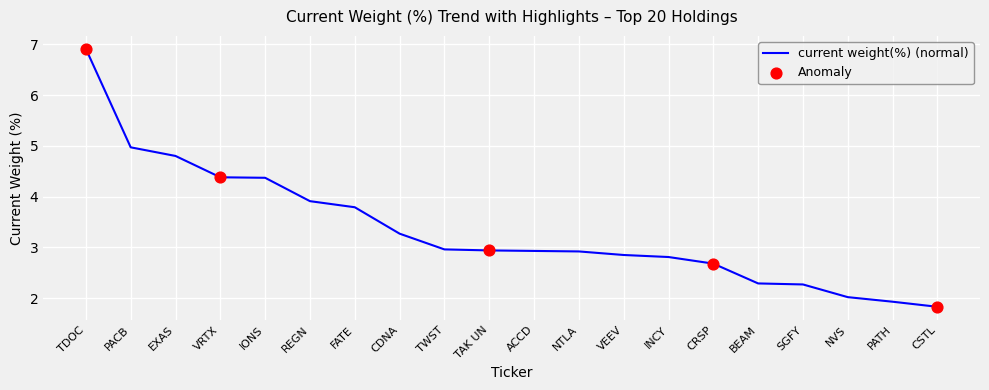

What is the ratio of the value at EXAS to the value at NTLA?

1.6